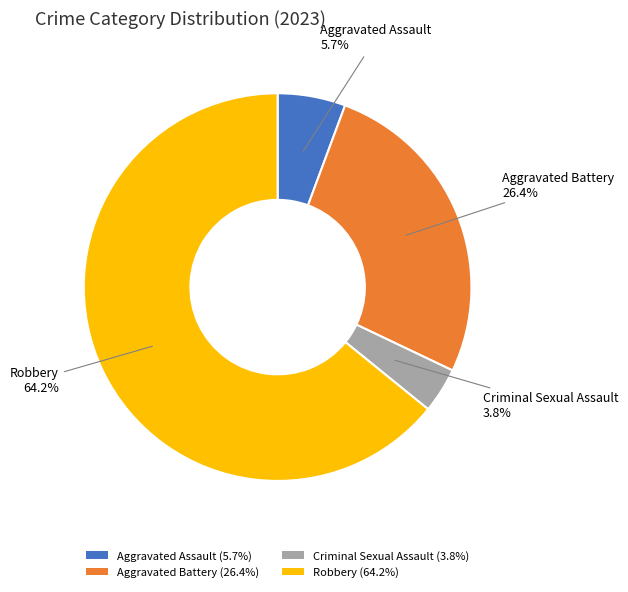

To the nearest percent, what portion does Criminal Sexual Assault represent?

4%